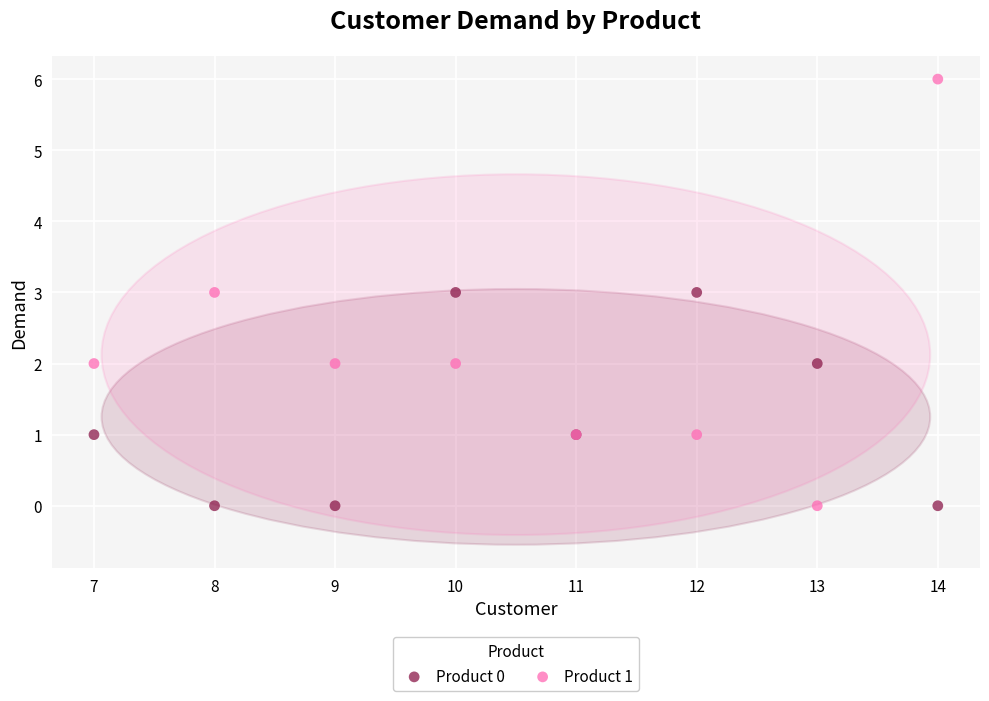

What is the X range (max minus min) for the scatter plot?

7